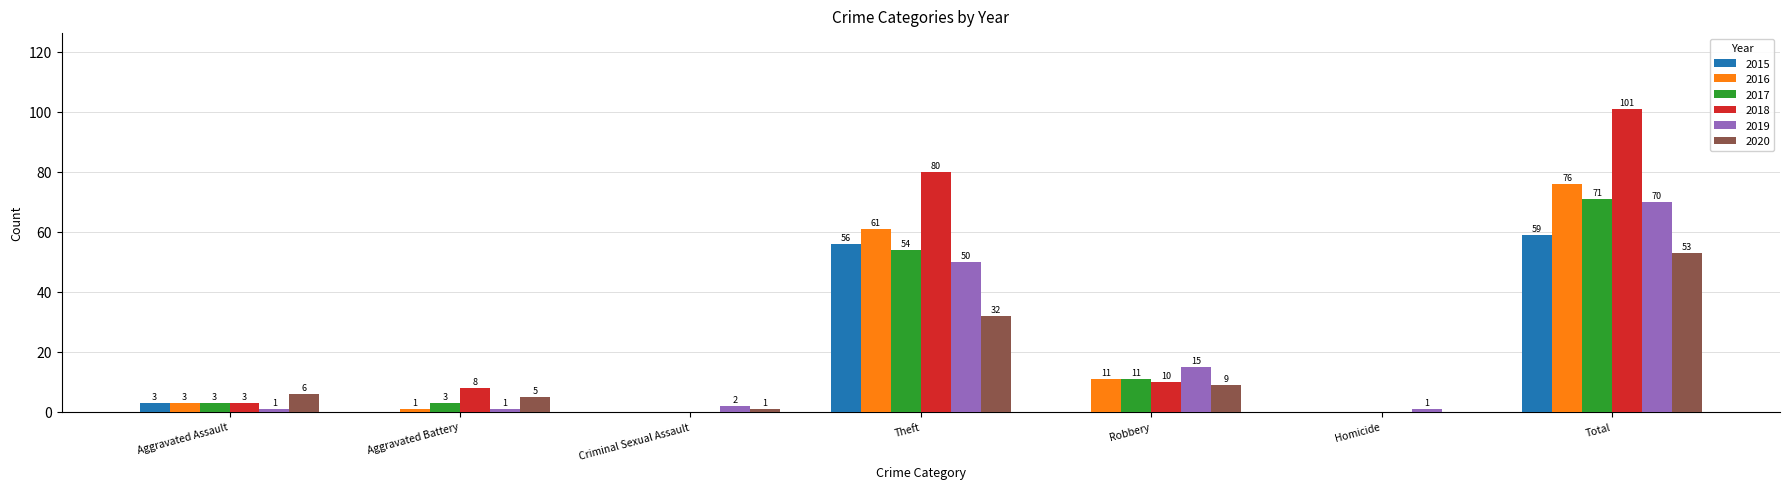

At which label does 2020 reach its peak?

Total